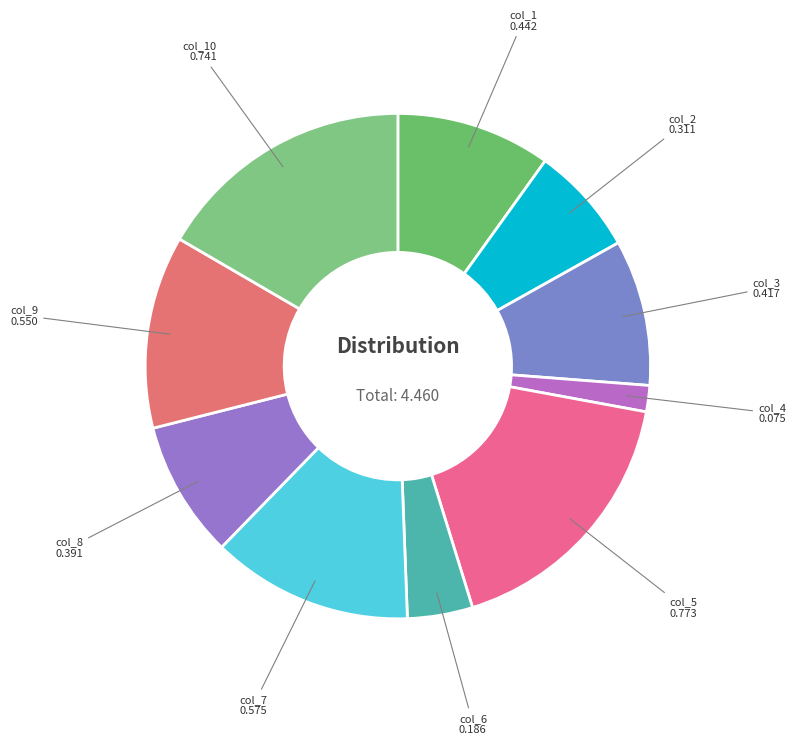

How many slices are in this pie chart?

10